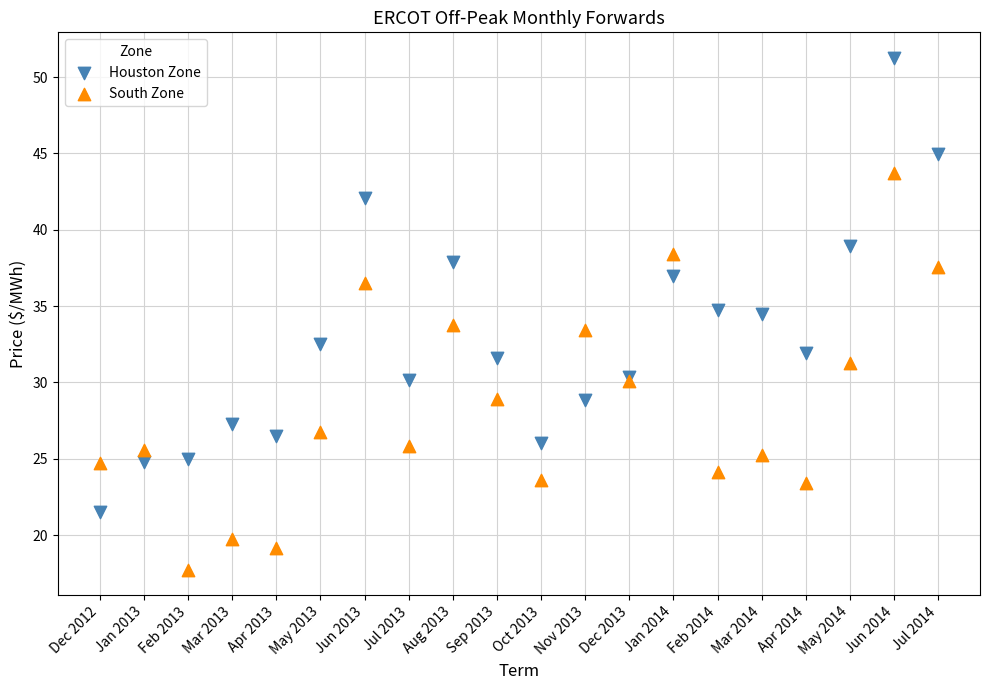

In the Houston Zone series, what Y value is closest to 36?

37.0